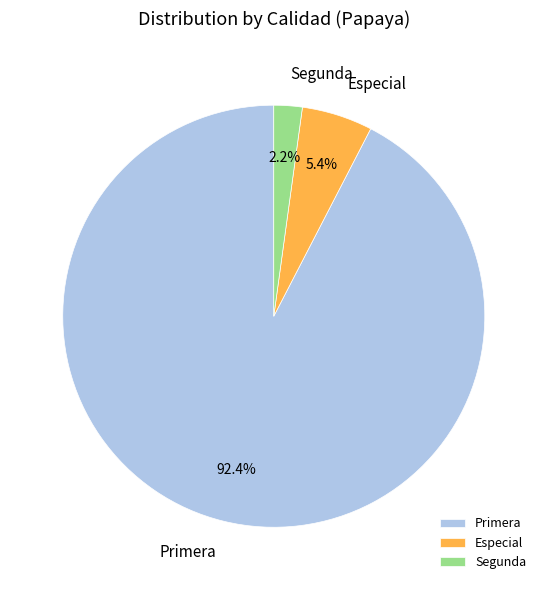

Which category has the biggest portion of the pie?

Primera